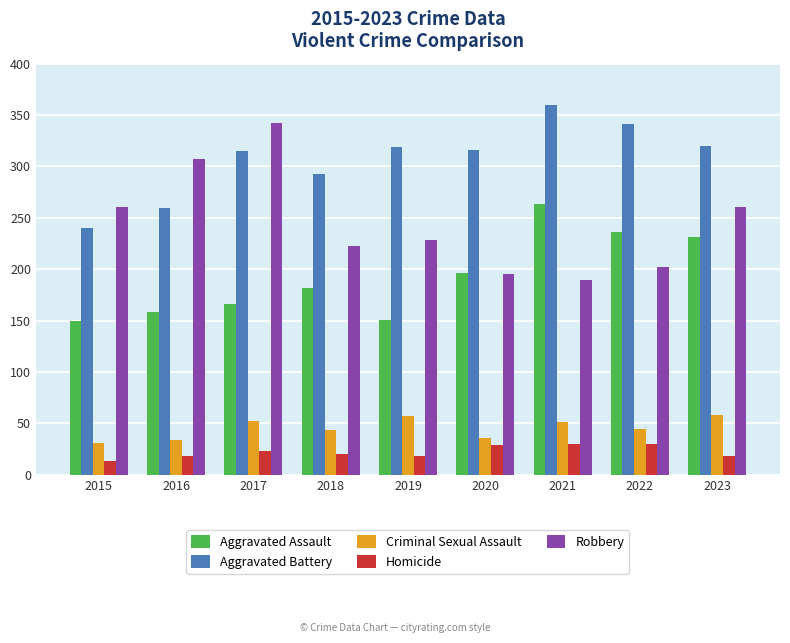

The value of Robbery at 2016 is 516. True or false?

False